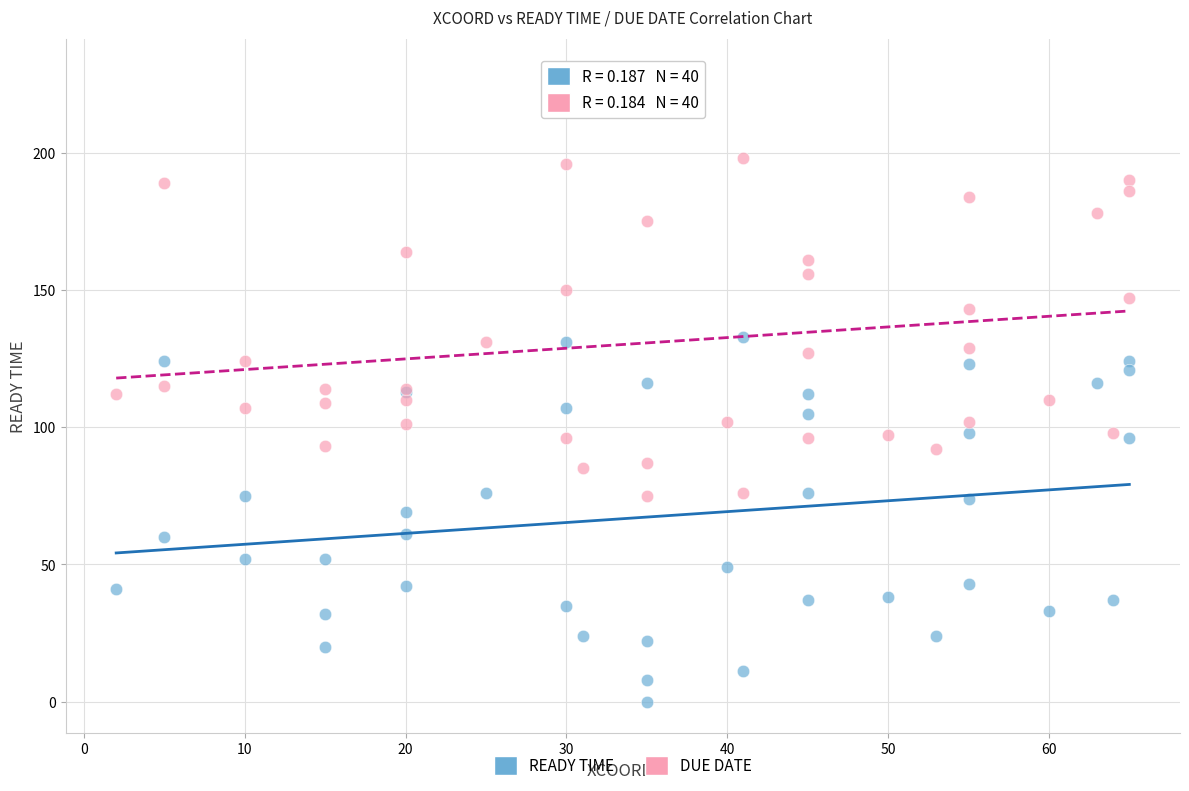

Which series contains the highest Y value?

DUE DATE